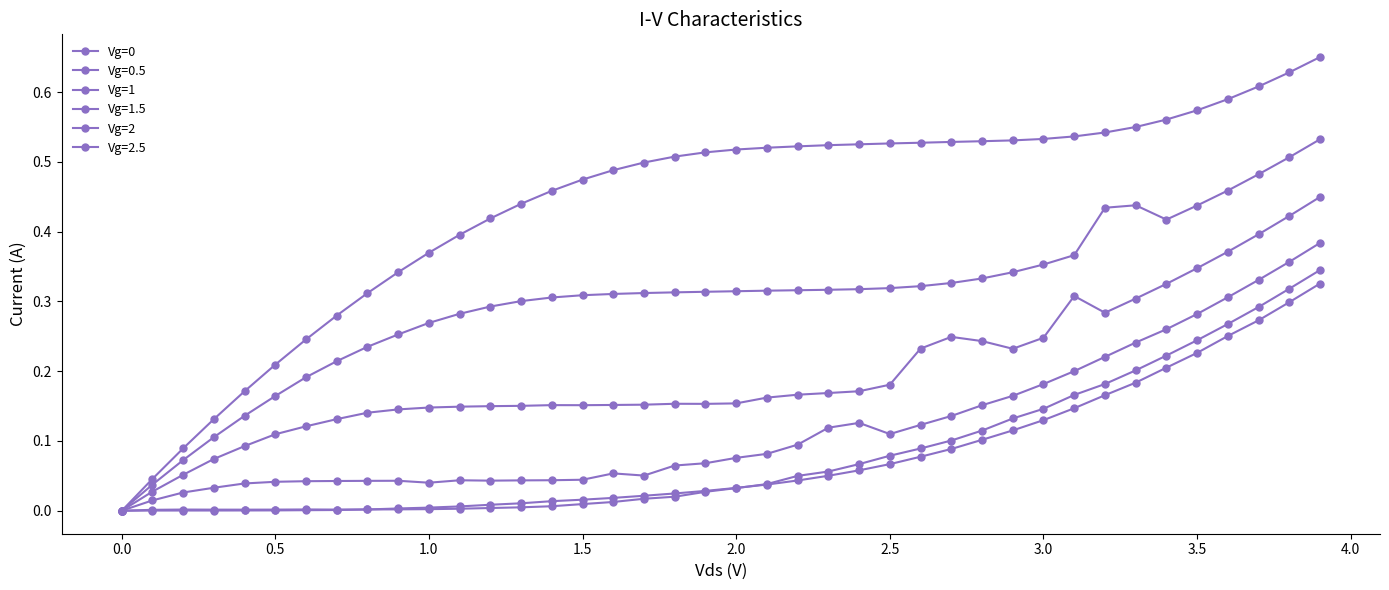

What is the maximum value for Vg=0?

0.3